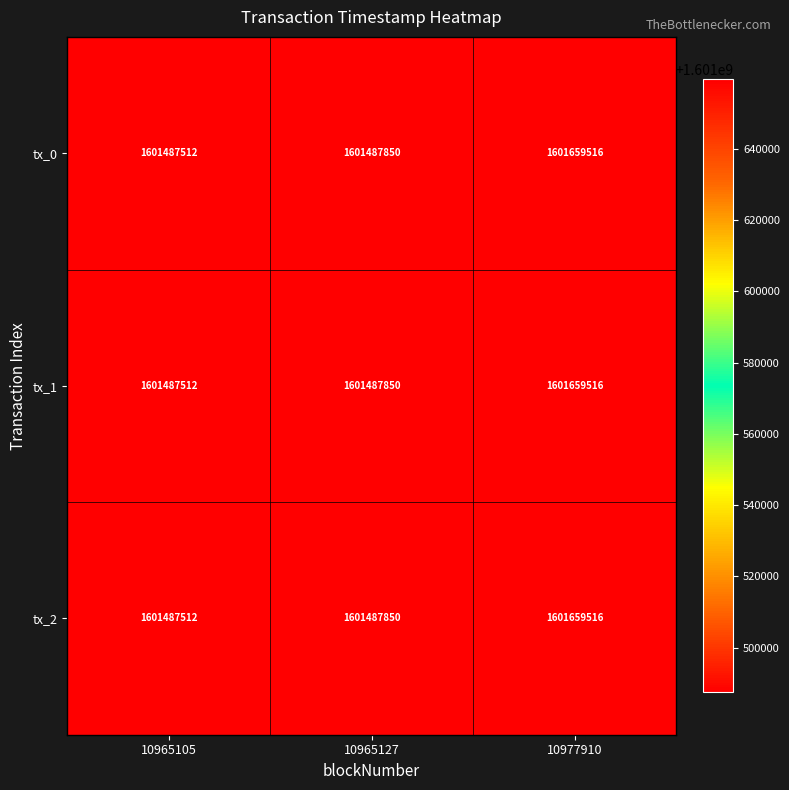

What is the total value across all series at 10965105?

4804462536